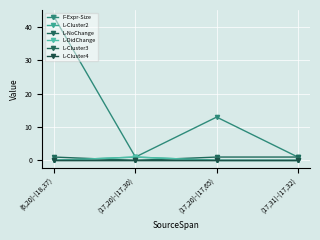

What is the difference between the F-Expr-Size values at (17,31)-(17,32) and (6,20)-(18,37)?

42